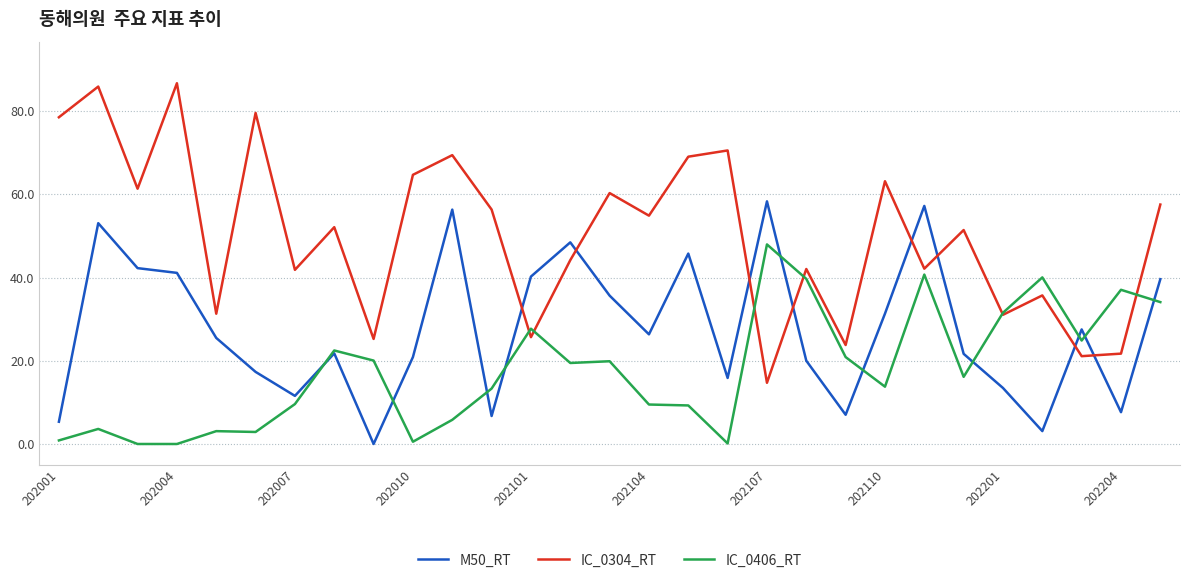

How many values in the IC_0304_RT series exceed 52?

15